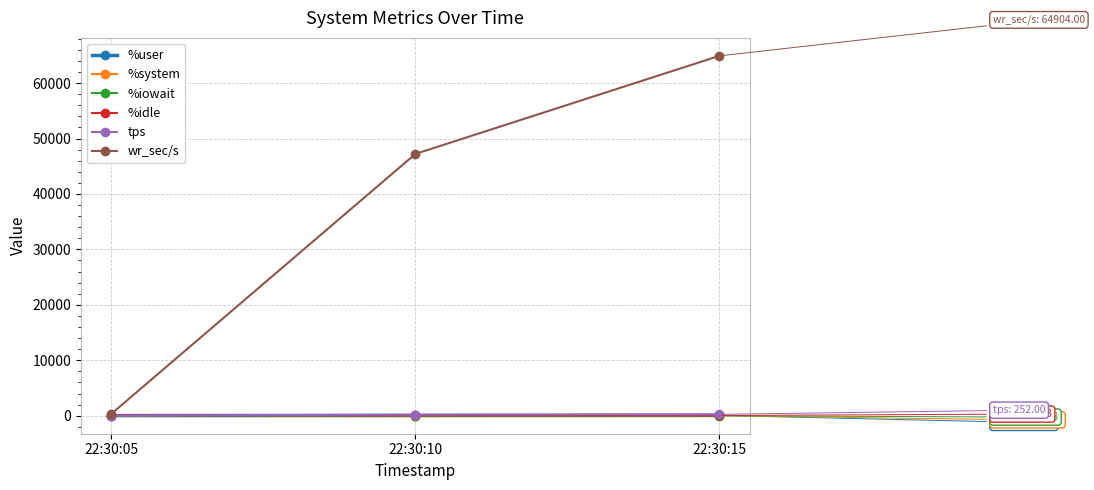

What is the total value across all series at 22:30:10?

47517.2